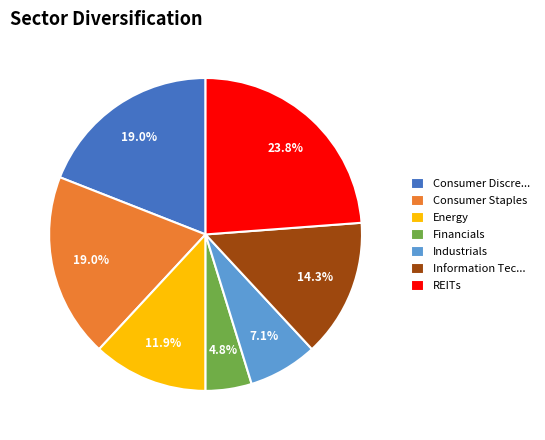

Does Financials account for over 50% of the chart?

No